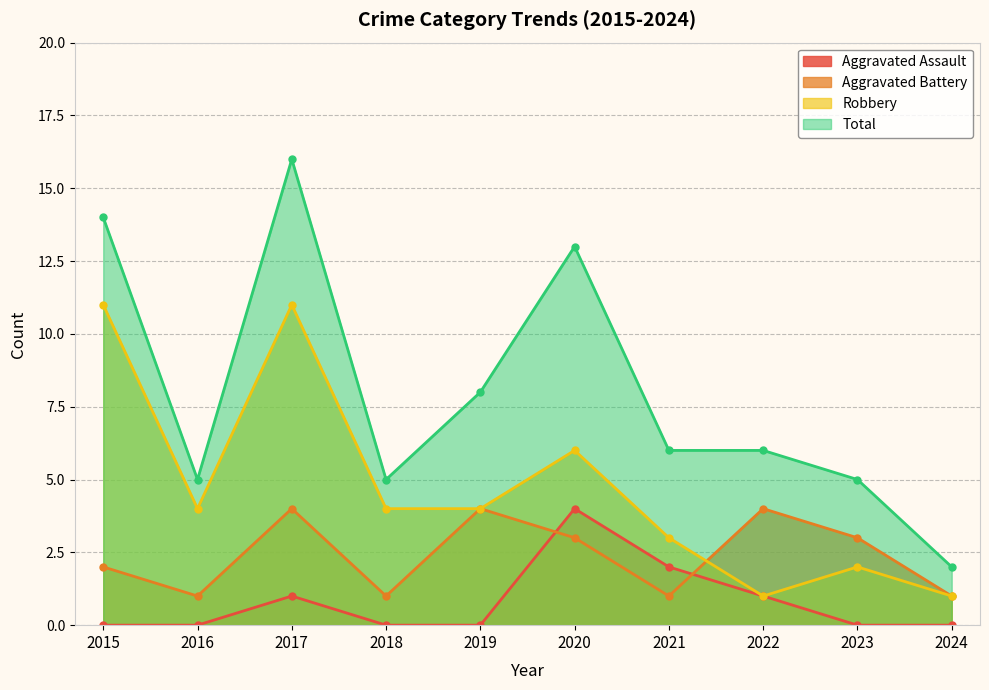

How many intersections are there between Aggravated Assault and Aggravated Battery?

2